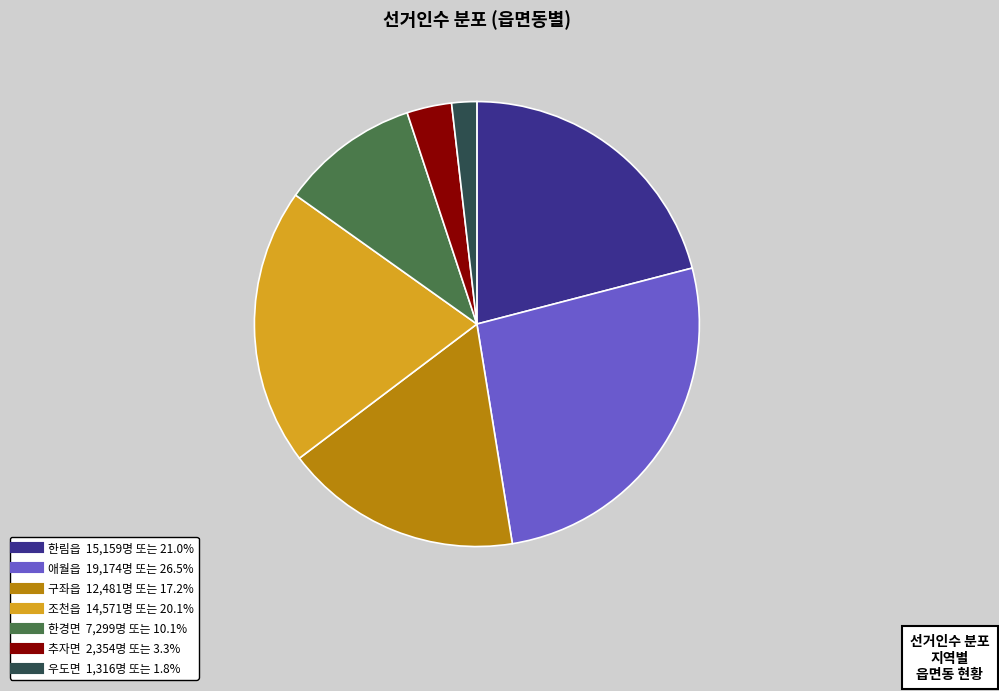

True or false: 우도면 accounts for 2% of the total.

True